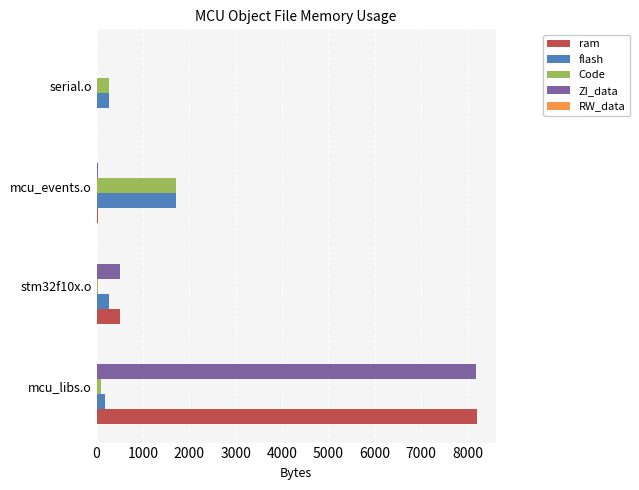

What is the sum of all Code values?

2104